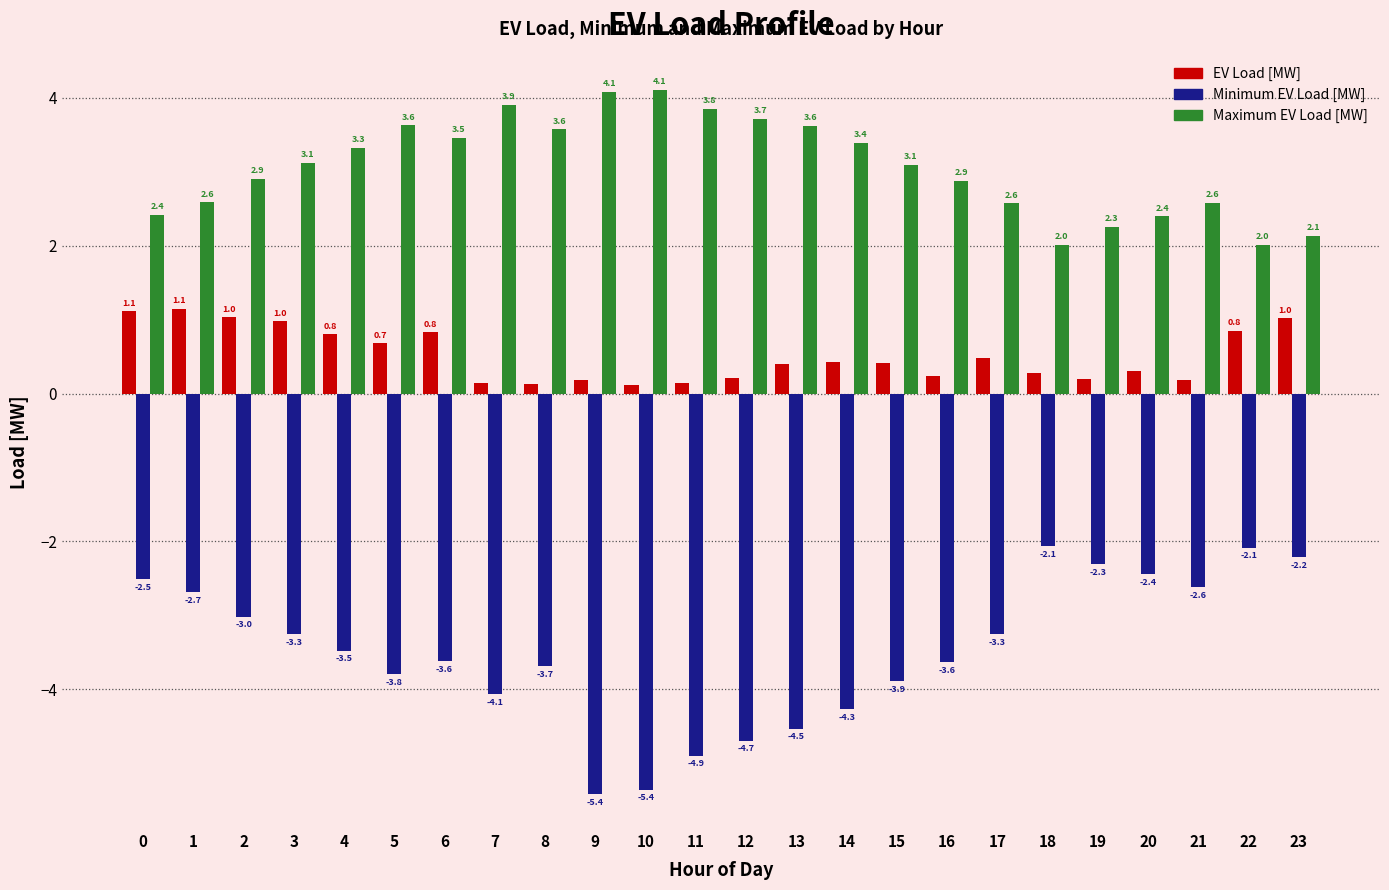

What are all the series names shown in the legend?

EV Load [MW], Minimum EV Load [MW], Maximum EV Load [MW]